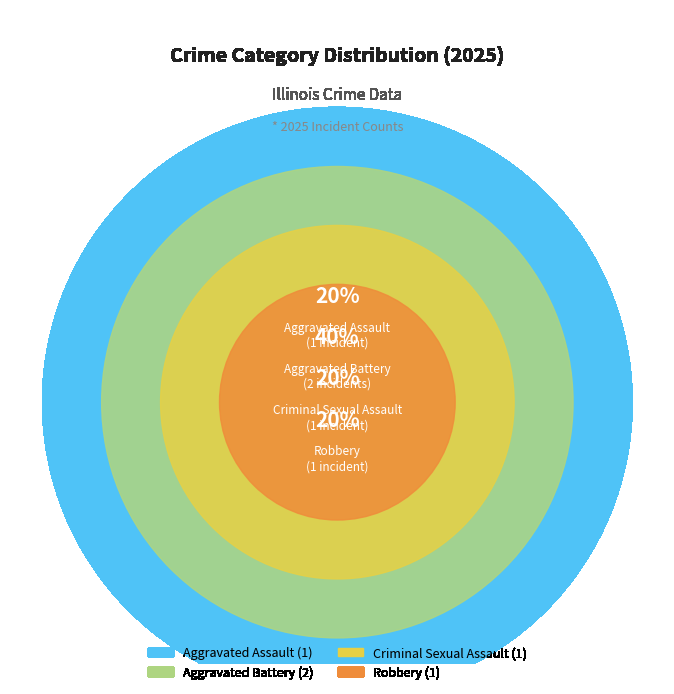

Is Criminal Sexual Assault the majority of the pie?

No